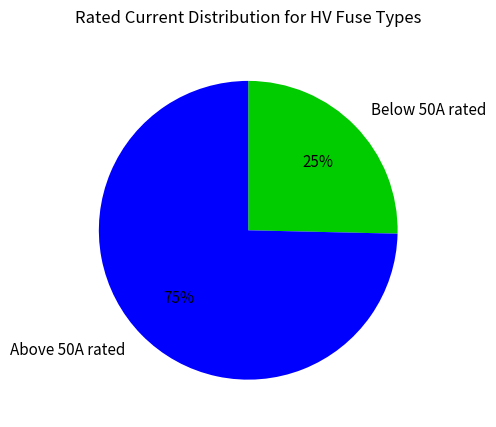

Do Below 50A rated and Above 50A rated together represent more than half of the pie?

Yes